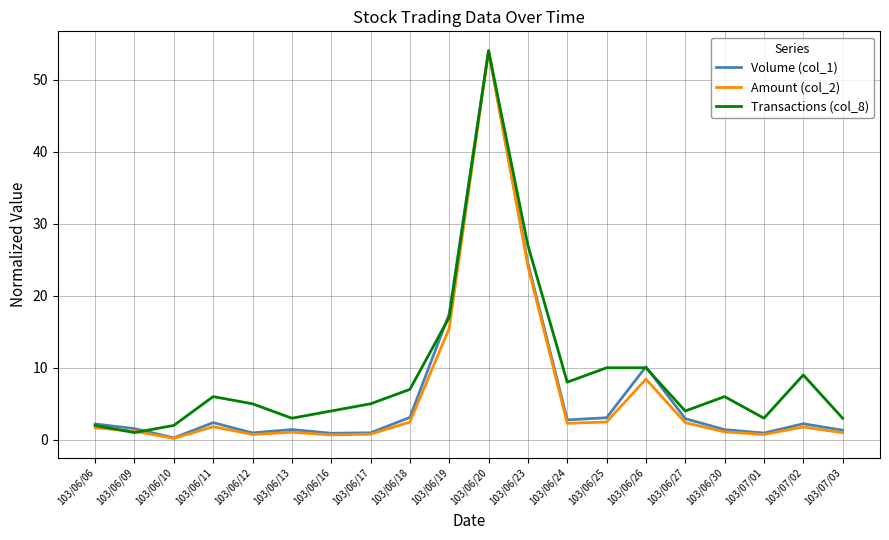

The value of Transactions (col_8) at 103/06/20 is 54.0. True or false?

True